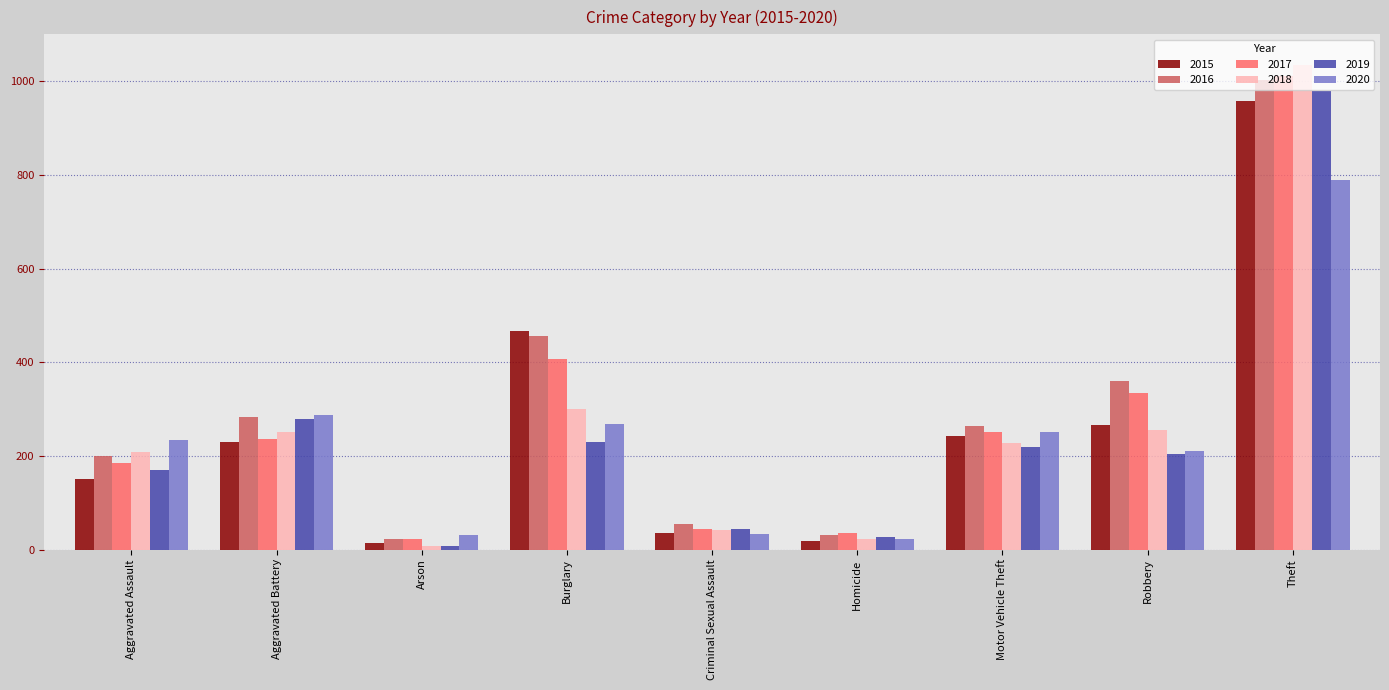

The 2020 series shows 349 at Robbery. True or false?

False